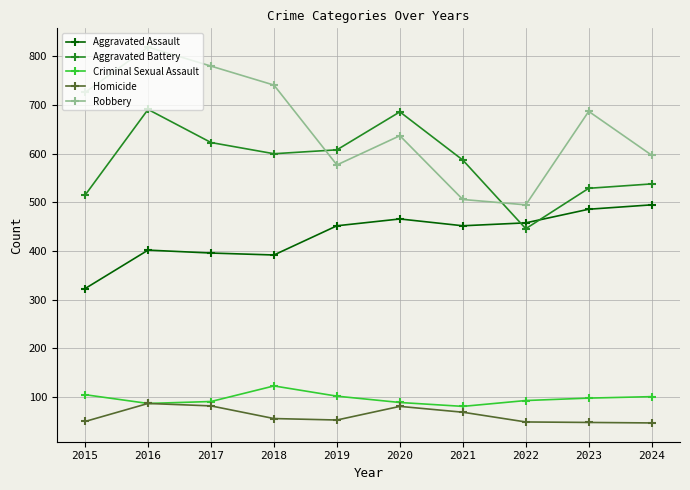

Which series changed the most between 2018 and 2020?

Robbery